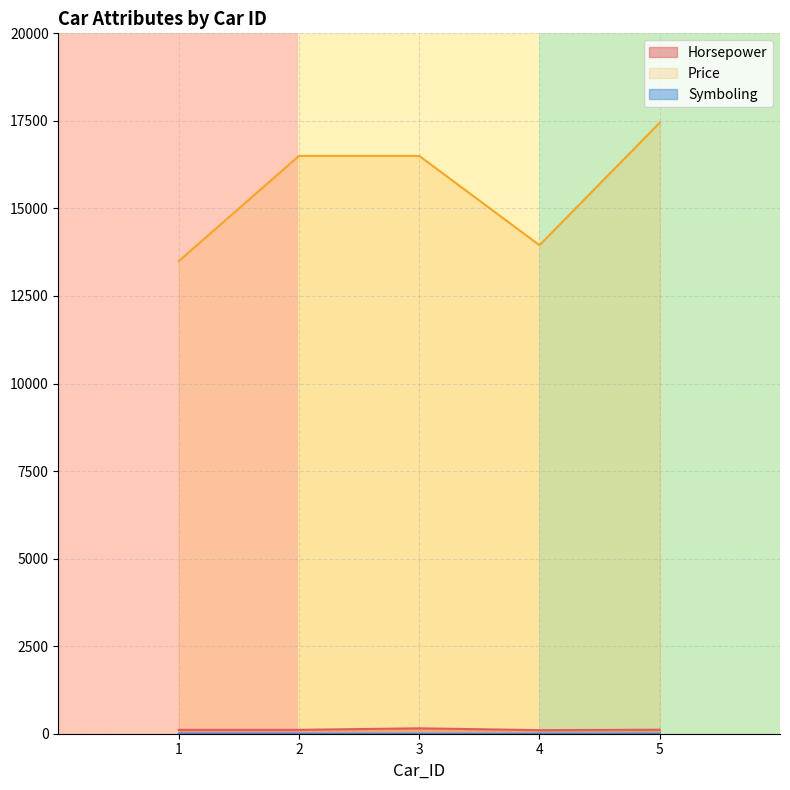

Reading left to right, extract all data points from this chart.

Horsepower: 1=111	2=111	3=154	4=102	5=115
Price: 1=13495	2=16500	3=16500	4=13950	5=17450
Symboling: 1=3	2=3	3=1	4=2	5=2